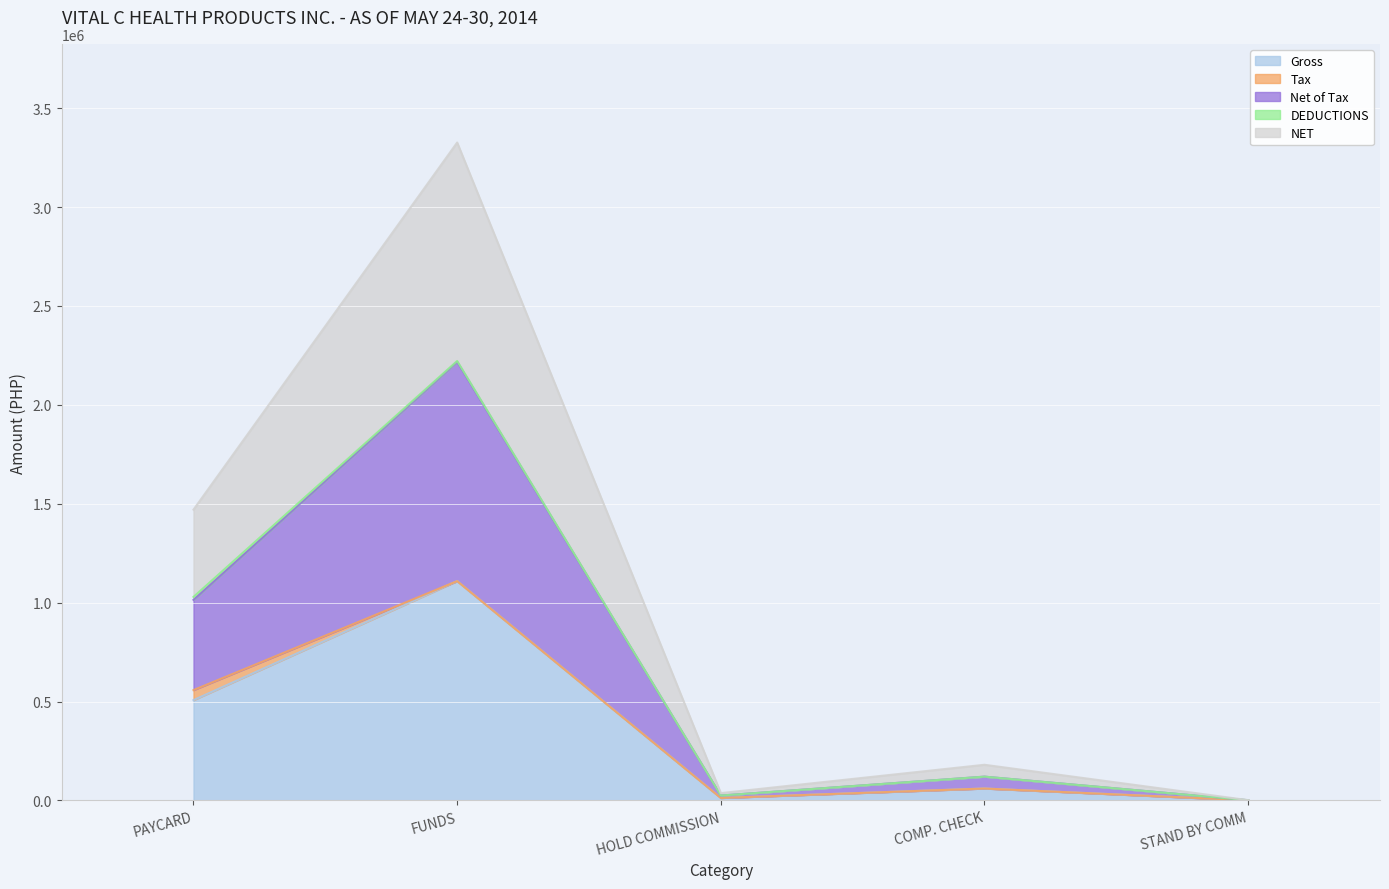

True or false: Net of Tax and Gross intersect in this chart.

False